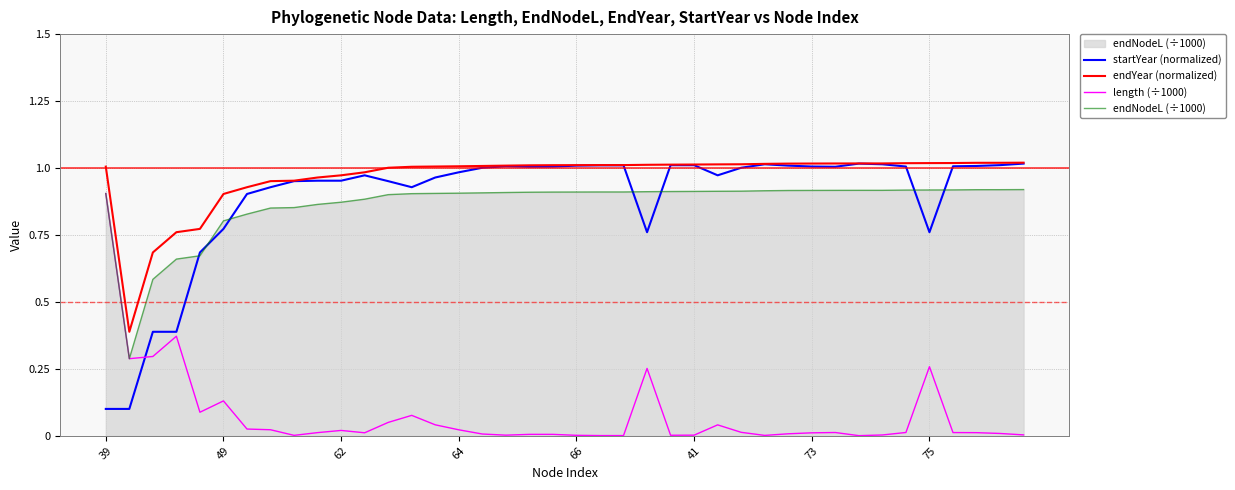

Which series has the largest total across all categories?

endYear (normalized)